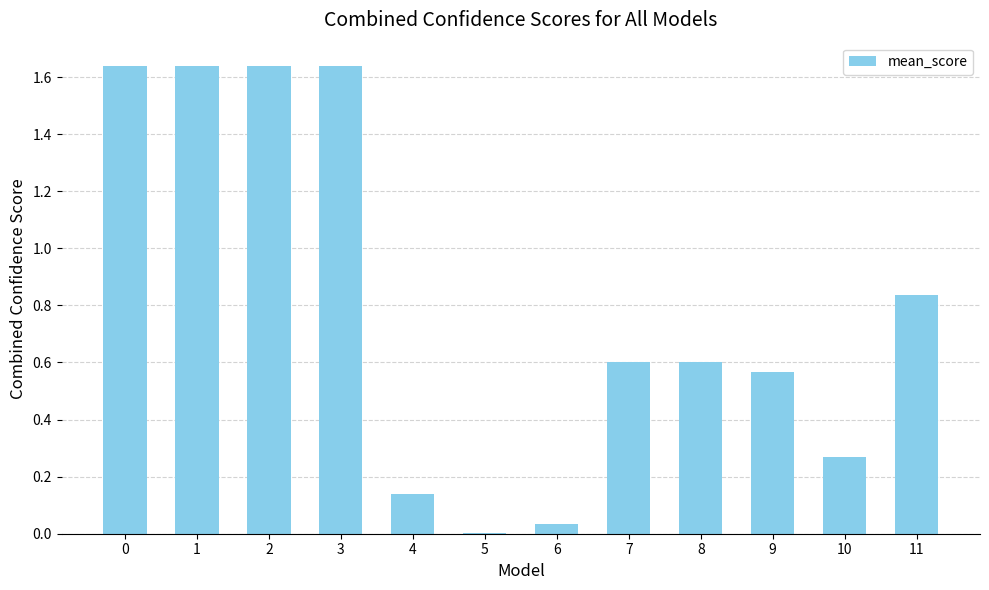

Are the bars grouped side by side (vs. stacked)?

No